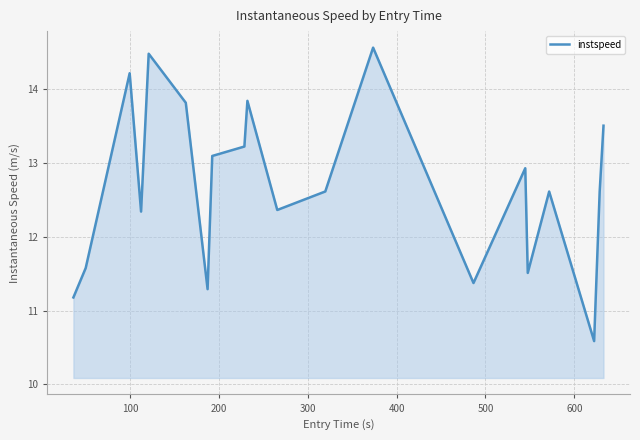

What is the maximum value shown in the chart?

14.6